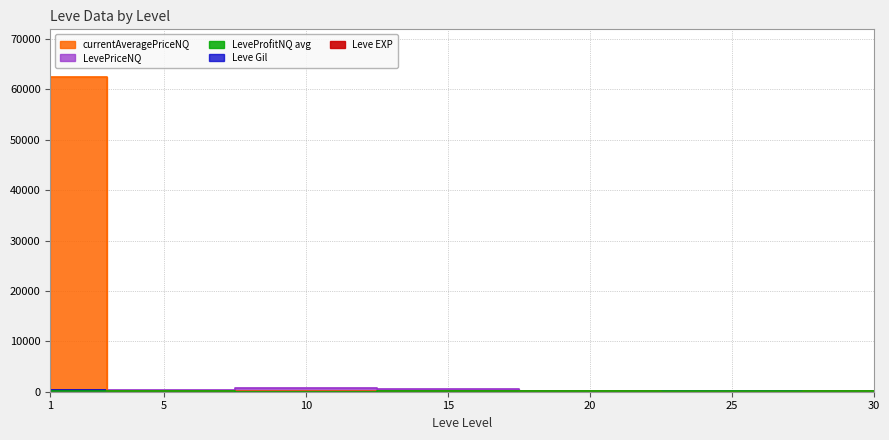

What is the value of the currentAveragePriceNQ point at the 1st from the left?

62523